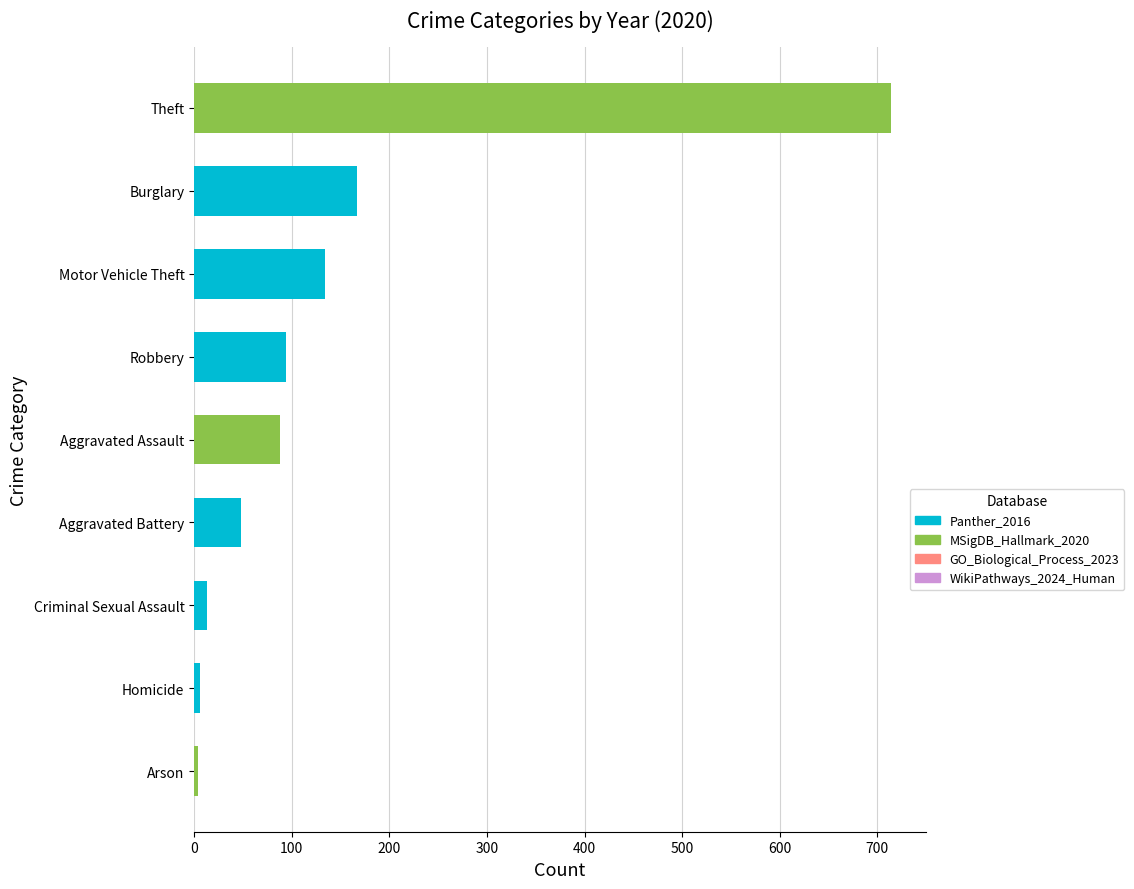

How many data points in 2018 are above 72?

4